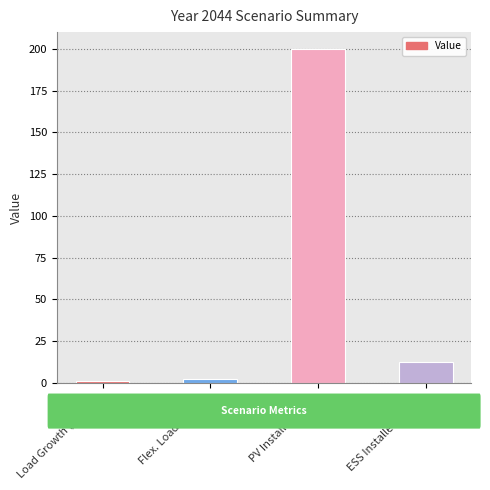

Reading left to right, transcribe all the data shown in this chart.

Load Growth (cumul.)=1.1	Flex. Load Growth=2.7	PV Installed [MW]=200.0	ESS Installed [MWh]=12.5